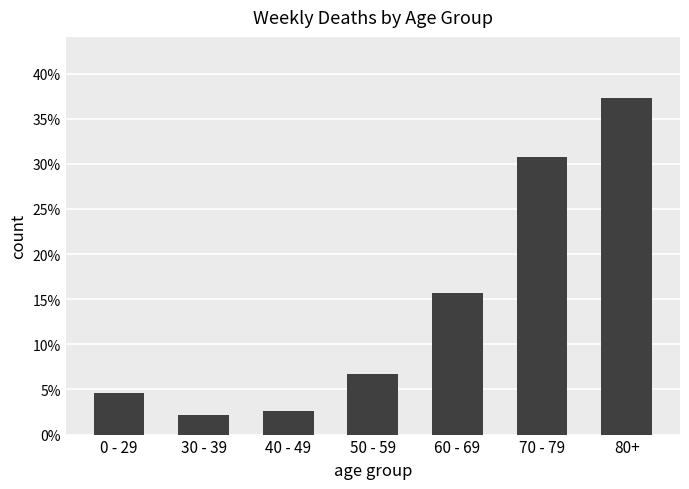

What is the difference between the second highest and second lowest values?

0.3